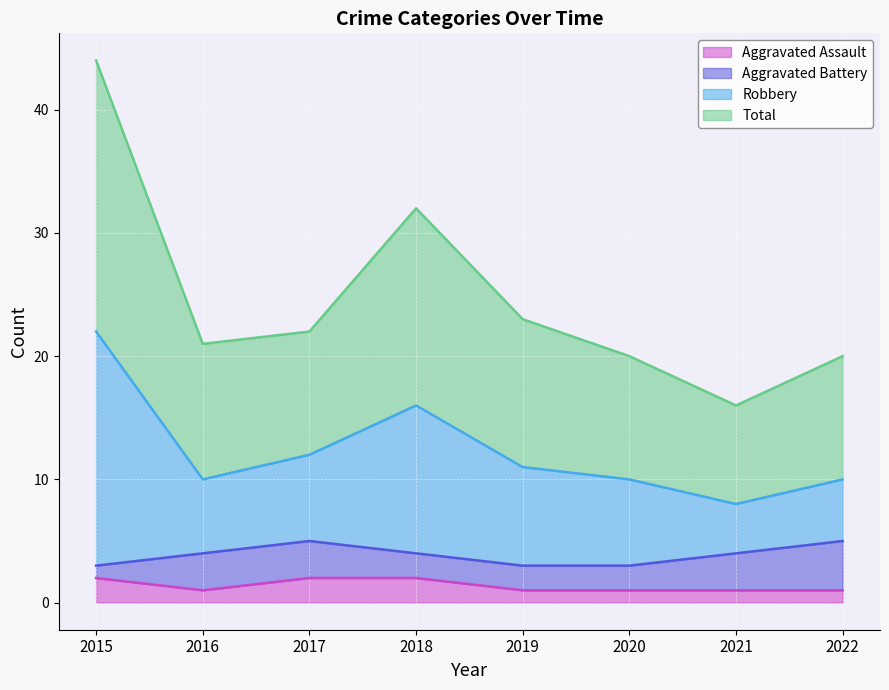

What is the difference between the highest and lowest values at 2022?

19